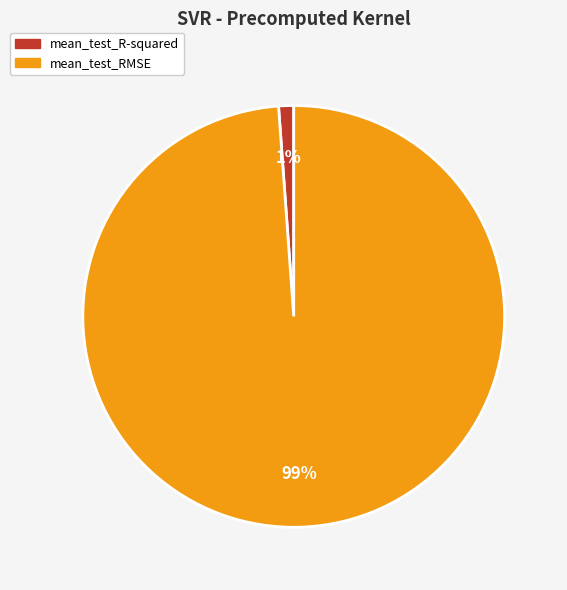

What percentage is the mean_test_R-squared slice, to the nearest percent?

1%